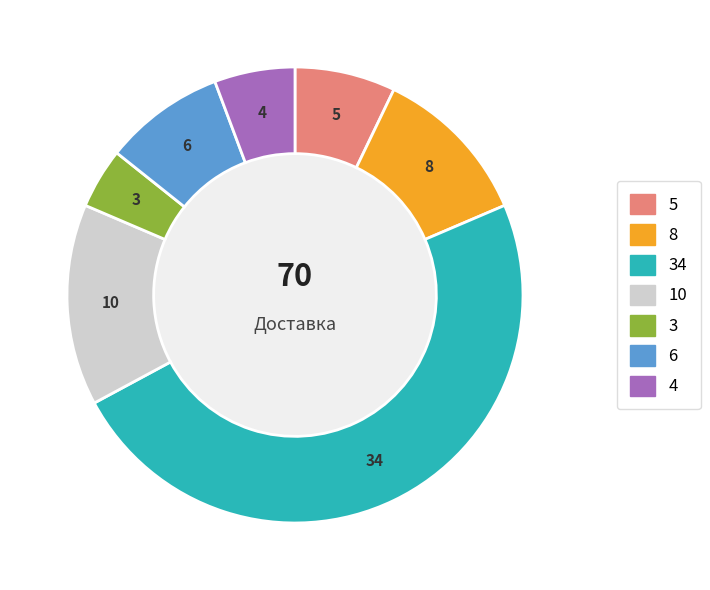

Is there any slice that represents more than half of the pie?

No